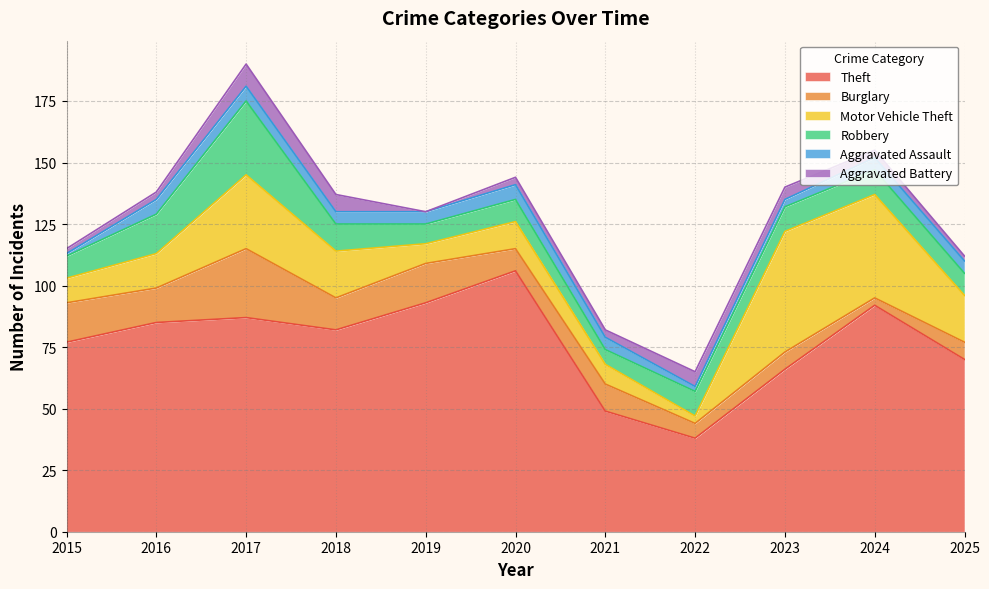

Where do Aggravated Assault and Aggravated Battery first cross each other?

2015 and 2016